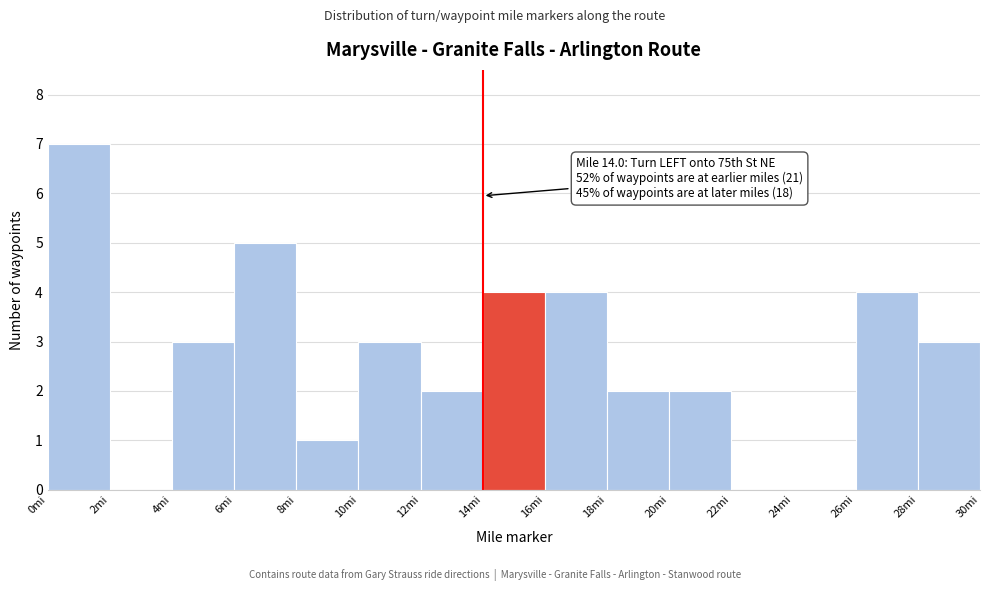

Which range on the x-axis has the tallest bar?

0 to 2